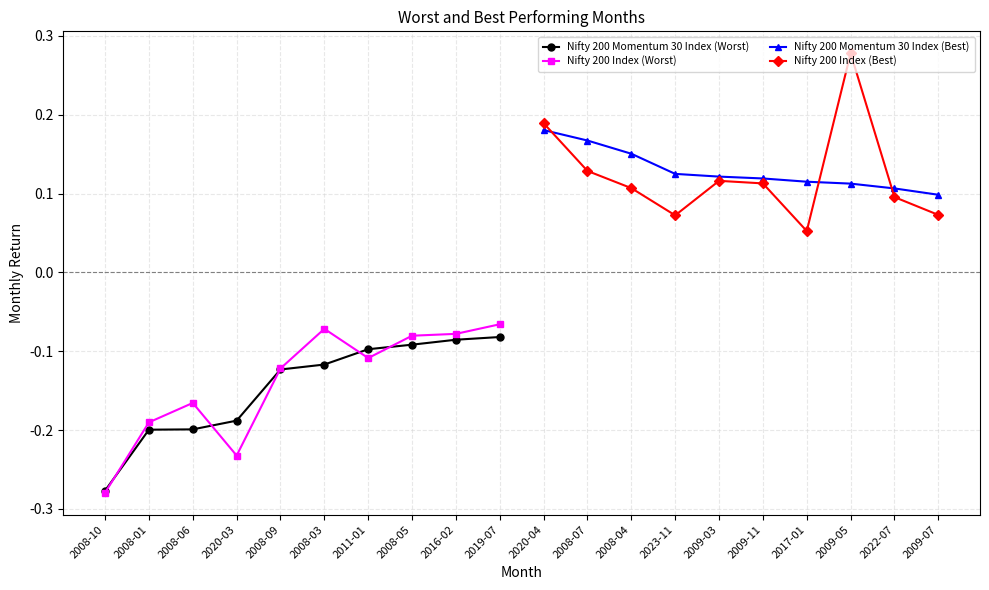

Is the value of Nifty 200 Index (Worst) at 2008-01 greater than the value of Nifty 200 Momentum 30 Index (Worst) at 2019-07?

No